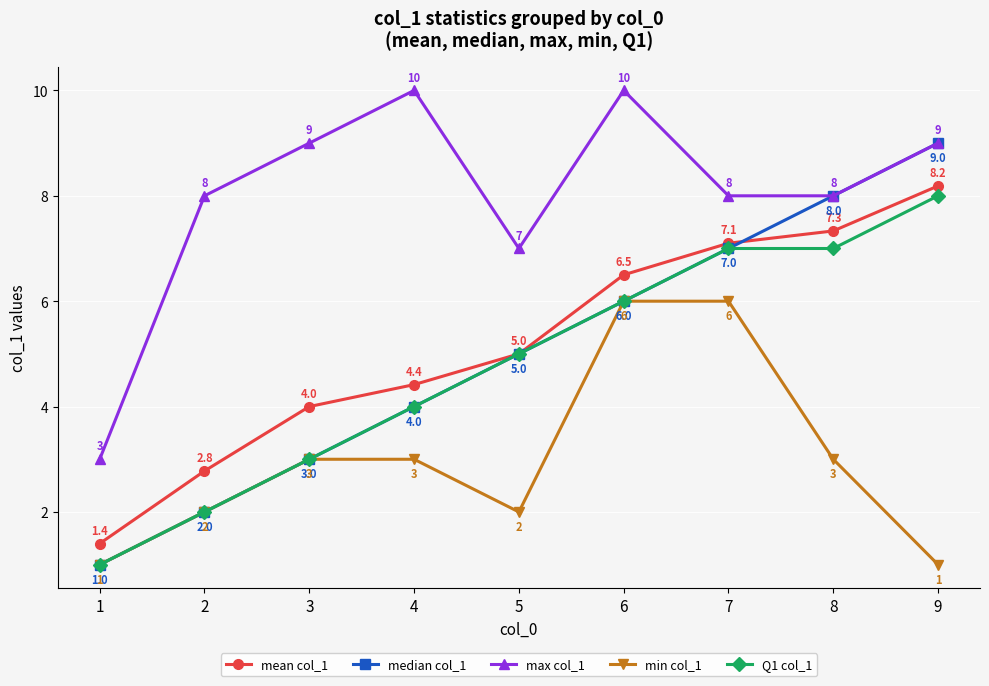

How many values in the mean col_1 series are below 5?

4